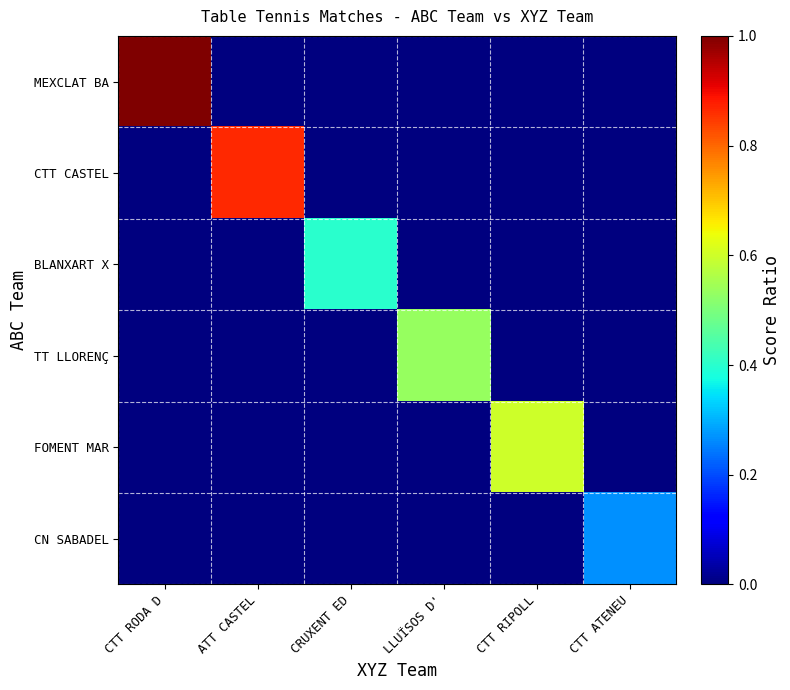

How many distinct data groups are displayed?

6